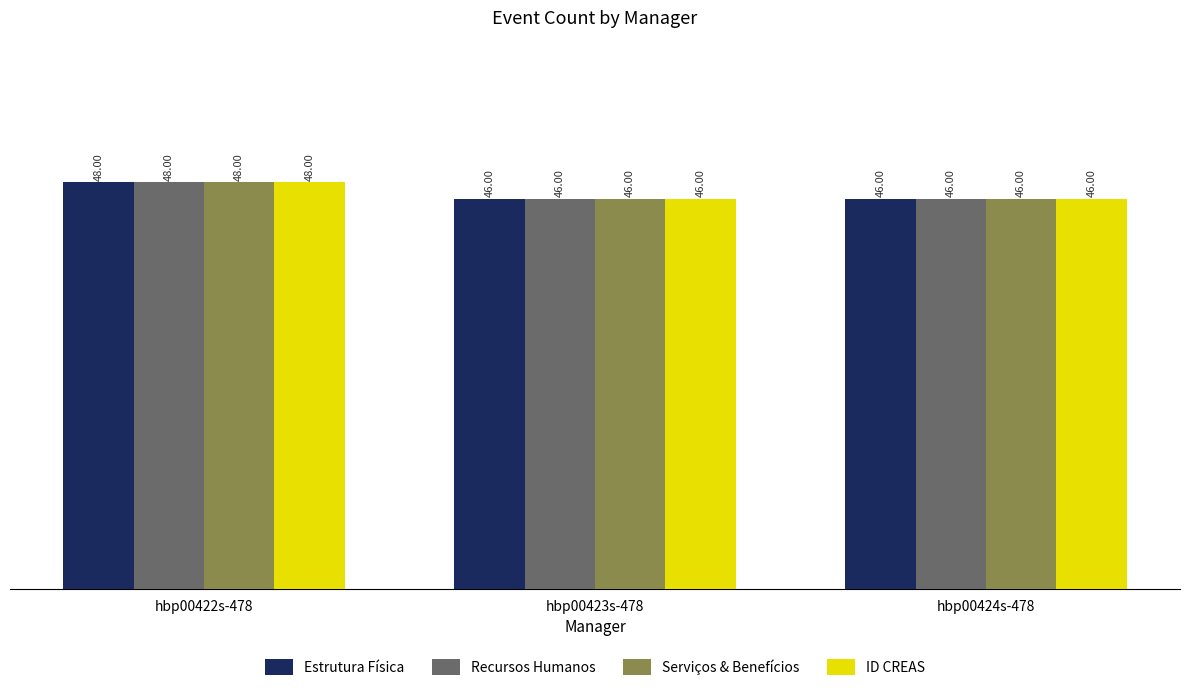

What is the label of the 1st bar from the right?

hbp00424s-478